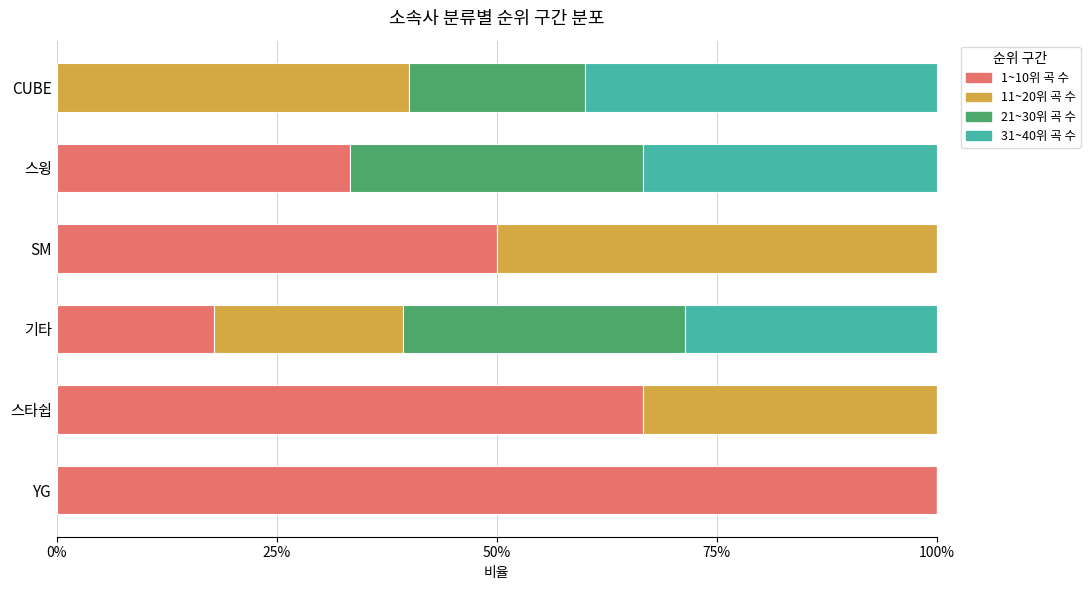

What are all the series names shown in the legend?

1~10위 곡 수, 11~20위 곡 수, 21~30위 곡 수, 31~40위 곡 수